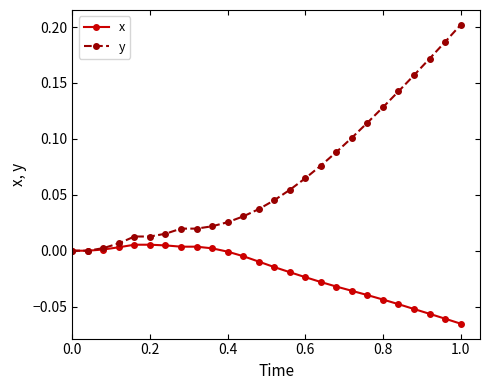

List the series in order of their peak value, highest first.

y, x